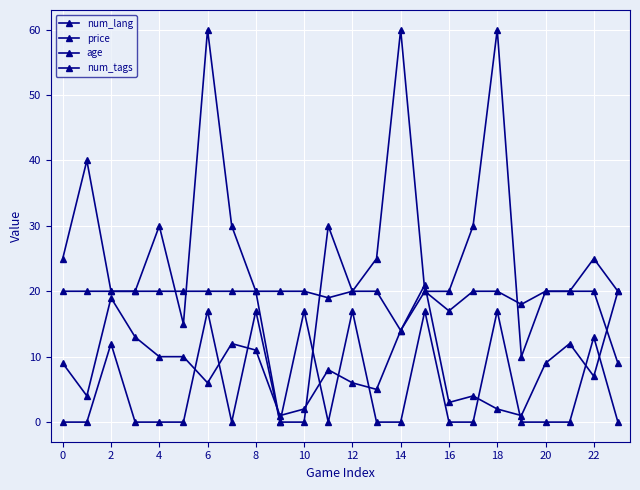

Reading right to left, list all the values displayed in this chart.

num_lang: 20.0	7.0	12.0	9.0	1.0	2.0	4.0	3.0	21.0	14.0	5.0	6.0	8.0	2.0	1.0	11.0	12.0	6.0	10.0	10.0	13.0	19.0	4.0	9.0
price: 20.0	25.0	20.0	20.0	10.0	60.0	30.0	20.0	20.0	60.0	25.0	20.0	30.0	0.0	0.0	20.0	30.0	60.0	15.0	30.0	20.0	20.0	40.0	25.0
age: 0.0	13.0	0.0	0.0	0.0	17.0	0.0	0.0	17.0	0.0	0.0	17.0	0.0	17.0	0.0	17.0	0.0	17.0	0.0	0.0	0.0	12.0	0.0	0.0
num_tags: 9.0	20.0	20.0	20.0	18.0	20.0	20.0	17.0	20.0	14.0	20.0	20.0	19.0	20.0	20.0	20.0	20.0	20.0	20.0	20.0	20.0	20.0	20.0	20.0